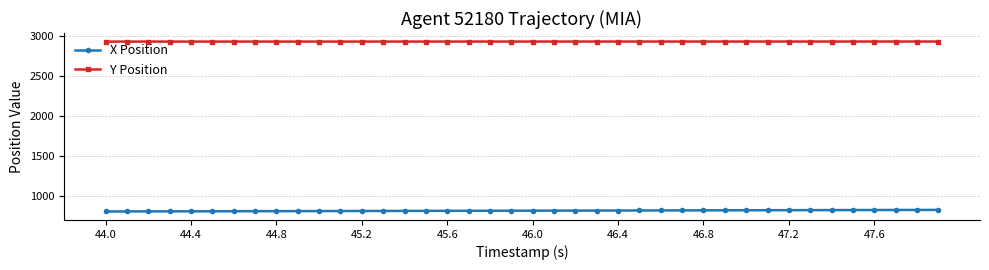

True or false: X Position and Y Position cross at least once.

False